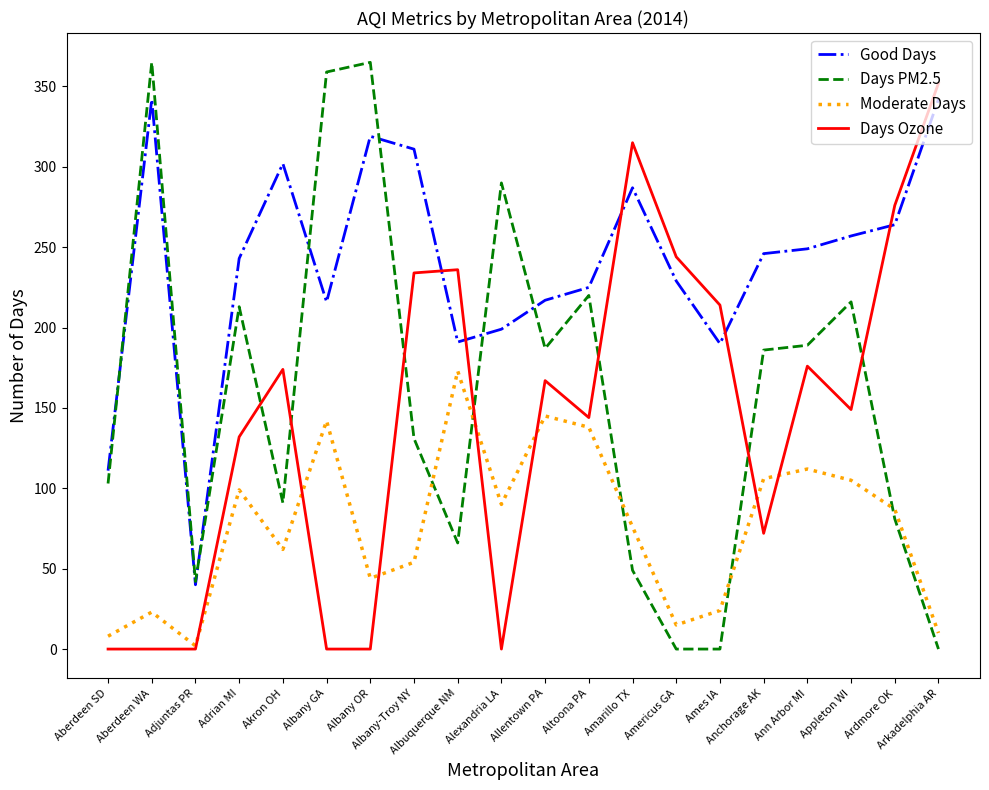

In Moderate Days, how many points are higher than both neighbors (excluding endpoints)?

6